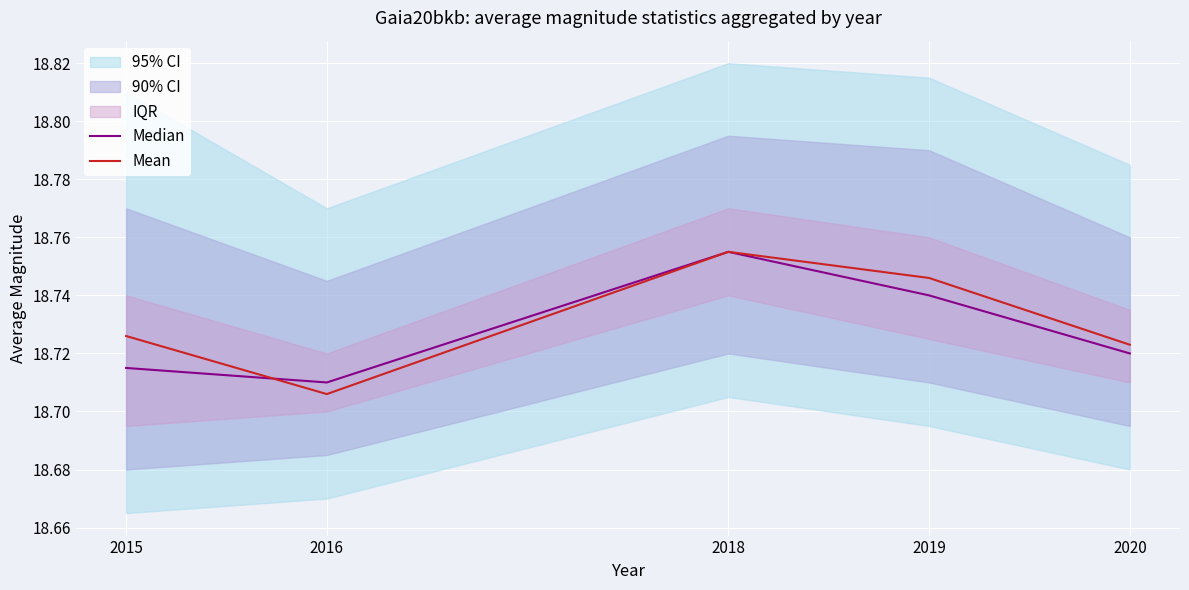

The value of Median at 2019 is 24.8. True or false?

False